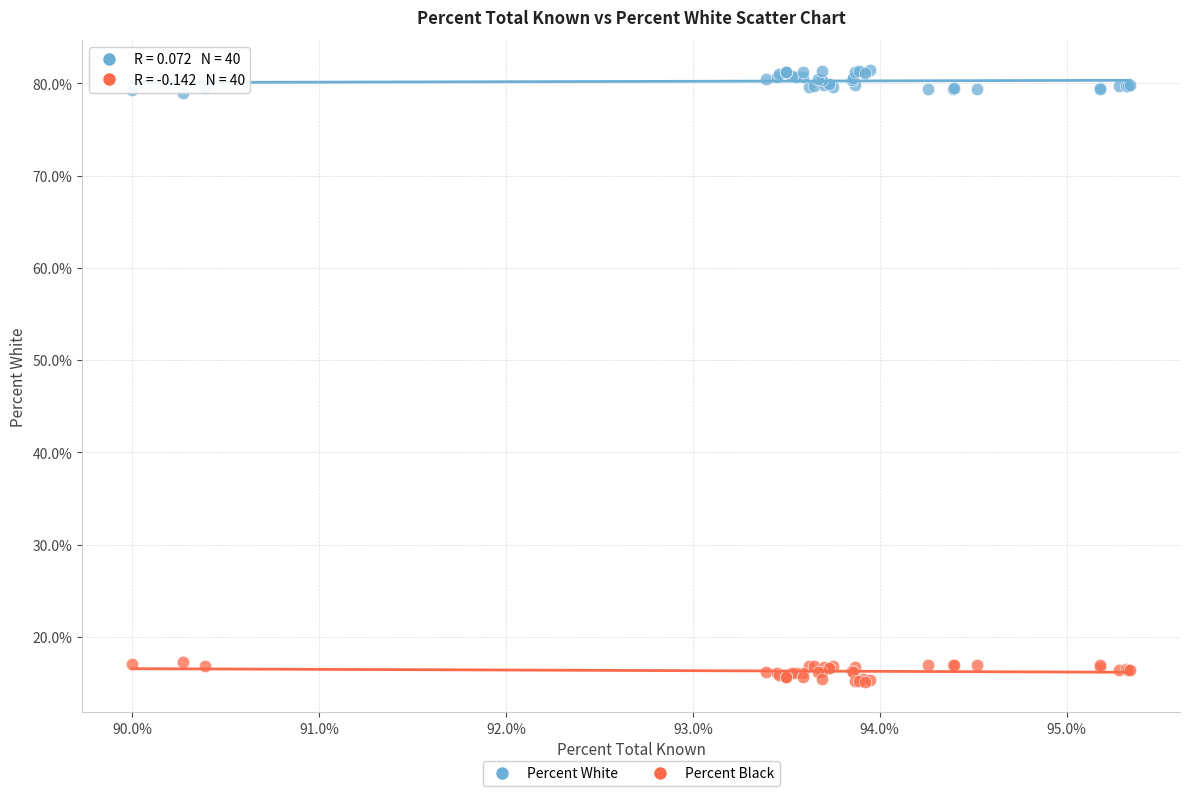

Which series reaches the maximum Y coordinate?

Percent White